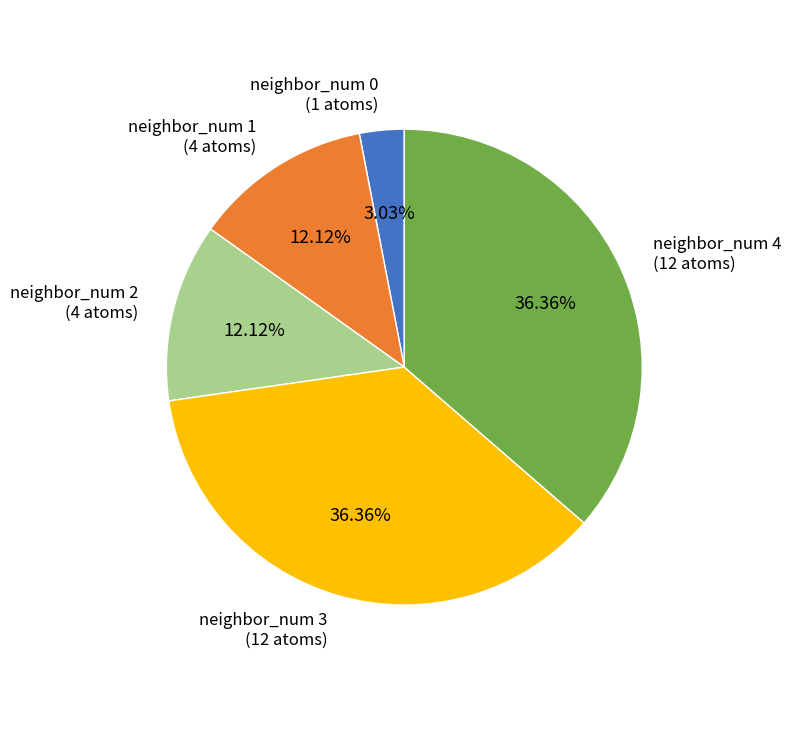

Approximately how many times larger is the value at neighbor_num 3 compared to neighbor_num 1?

3.0